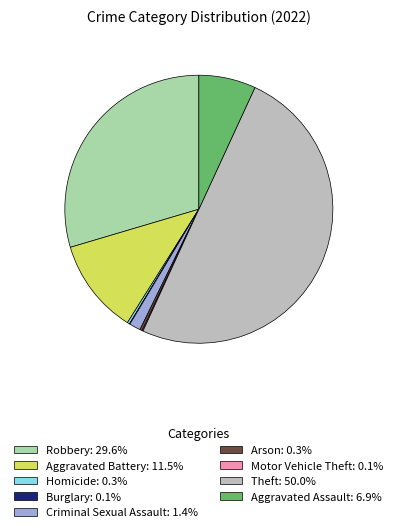

Does Aggravated Battery: 11.5% represent more than half of the total?

No